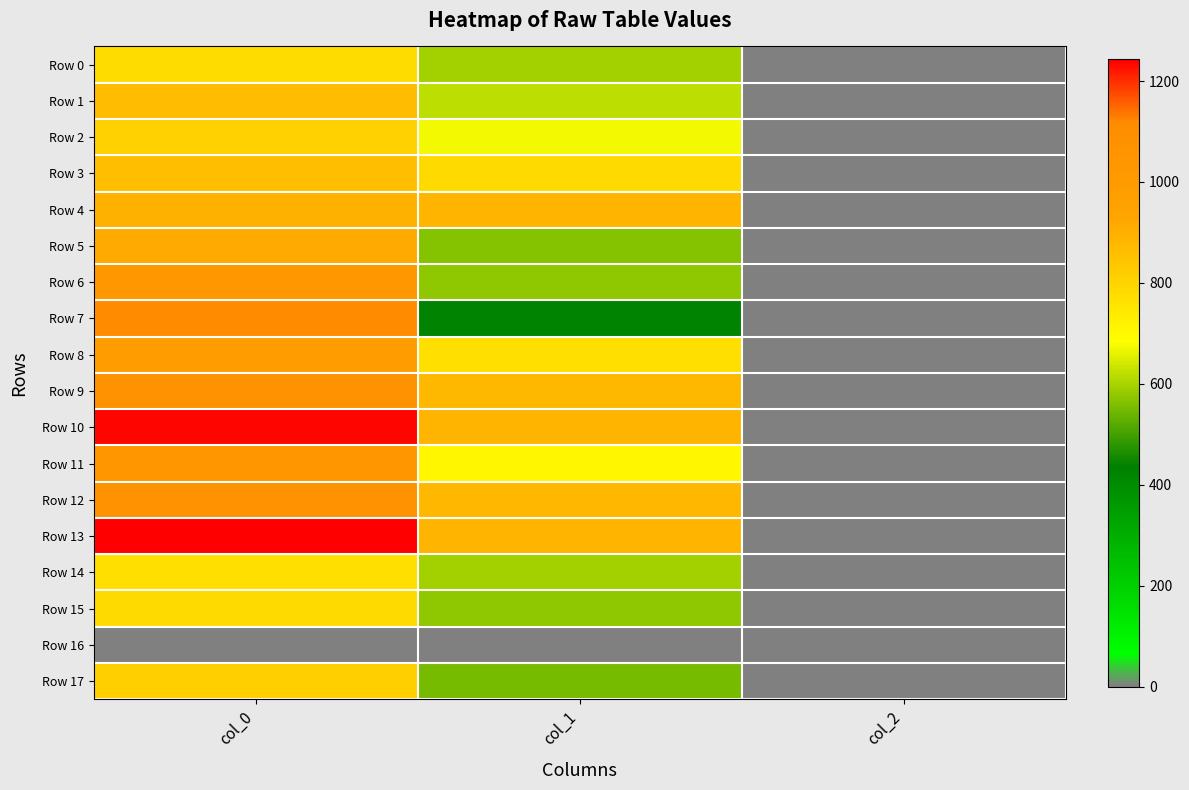

Which has a higher value, col_1 or col_2?

col_1